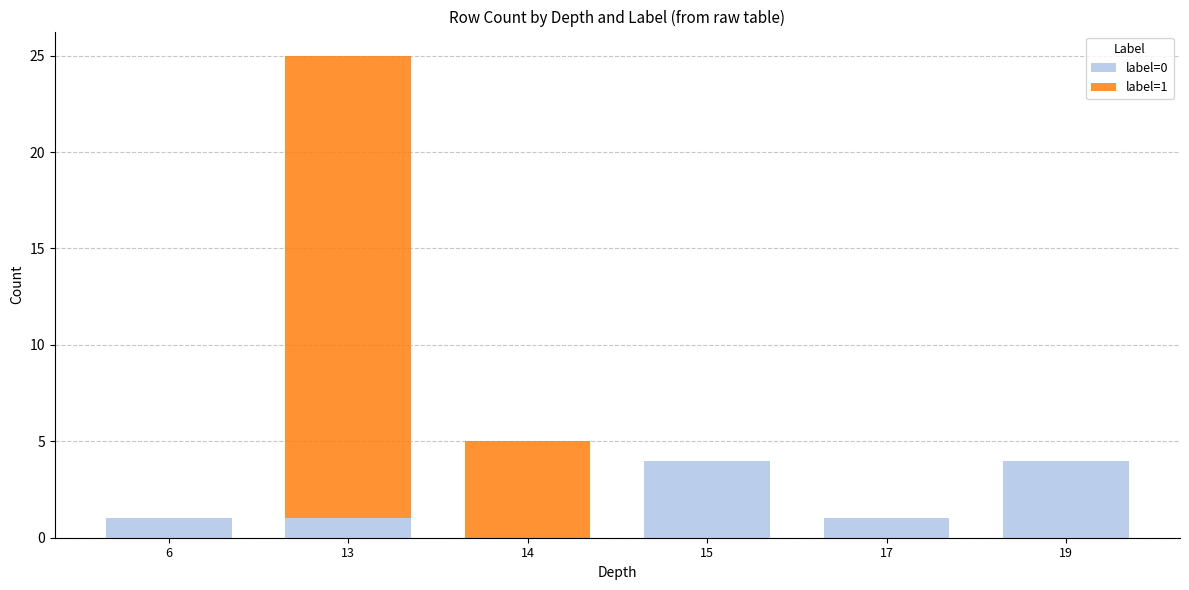

True or false: label=0 has a value of 1 at 6.

True